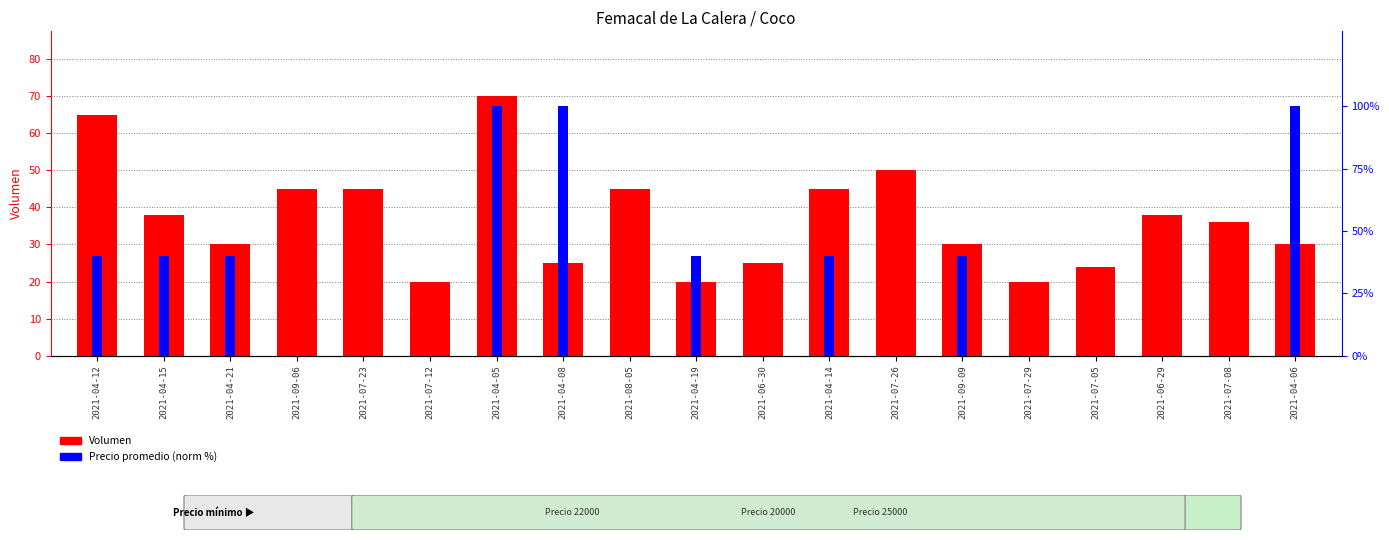

What value does the Precio promedio (norm %) series have at 2021-04-06?

100